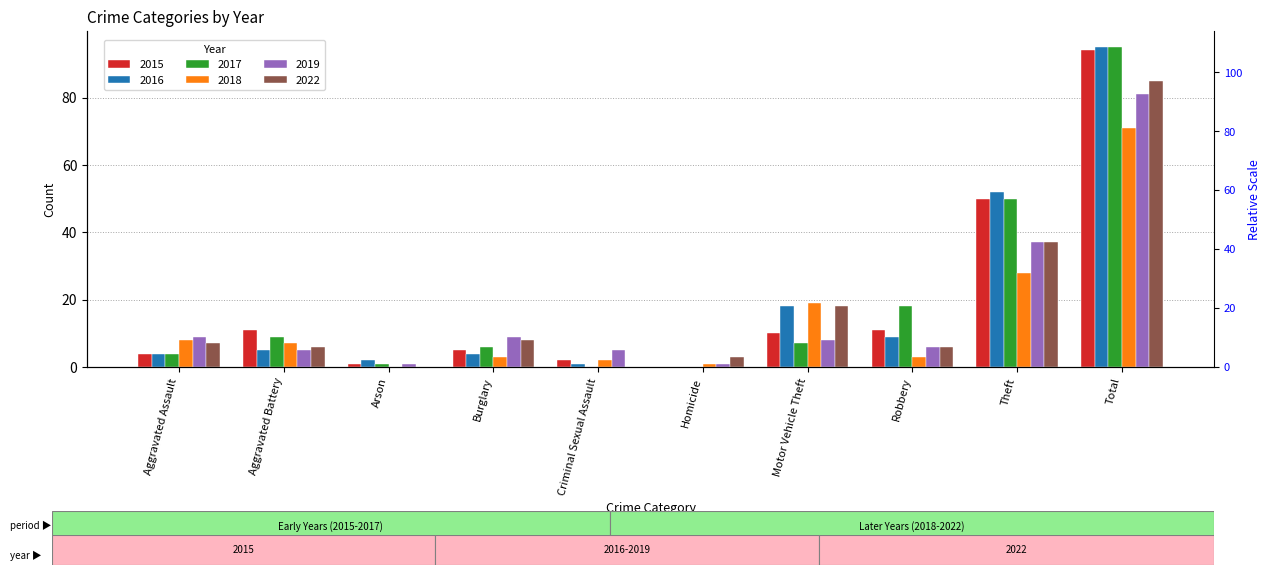

At Theft, list the series in order from largest to smallest.

2016, 2015, 2017, 2019, 2022, 2018